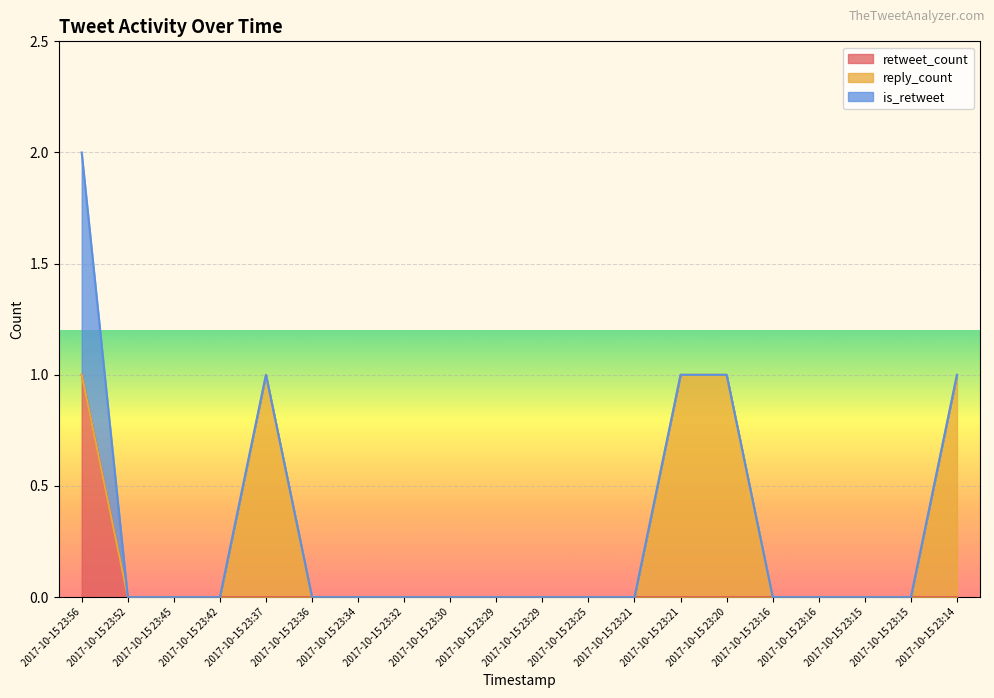

Between 2017-10-15 23:36 and 2017-10-15 23:15, which series saw the biggest shift?

retweet_count